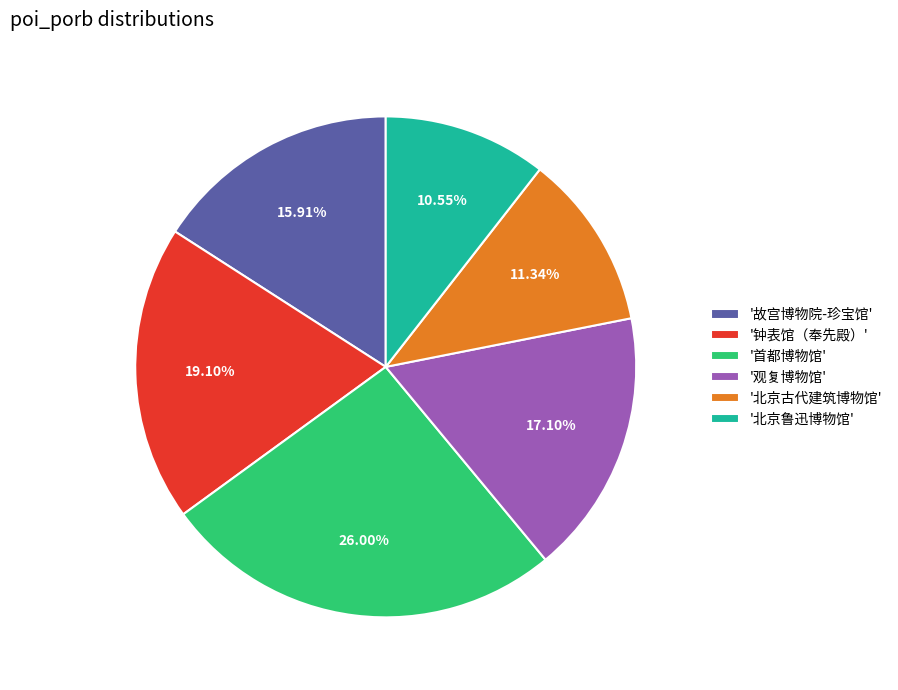

Which category has the biggest portion of the pie?

'首都博物馆'